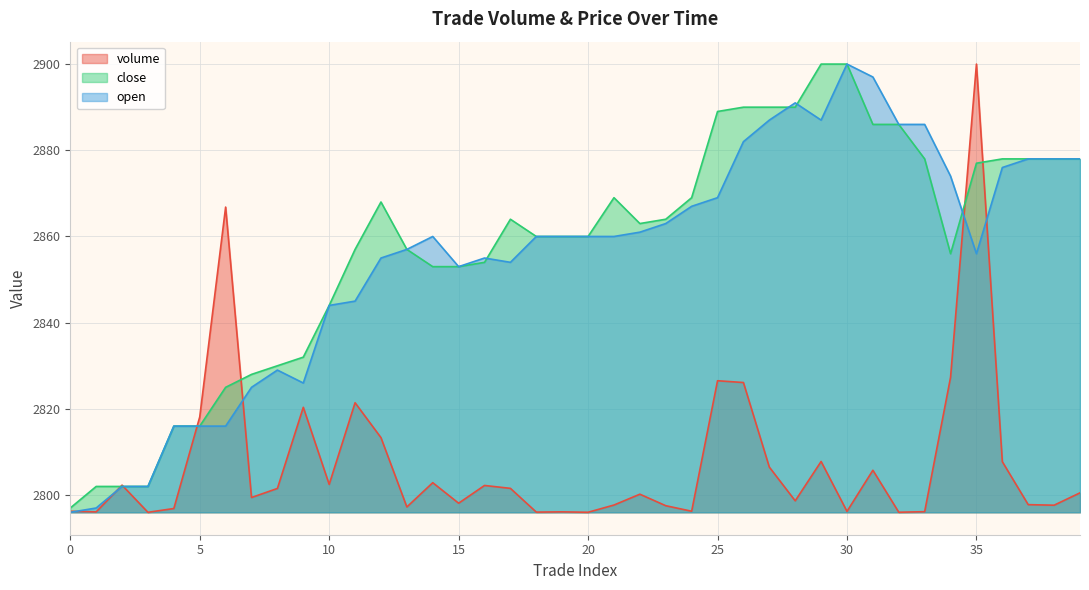

What is the value of the 7th point from the left?

2866.8